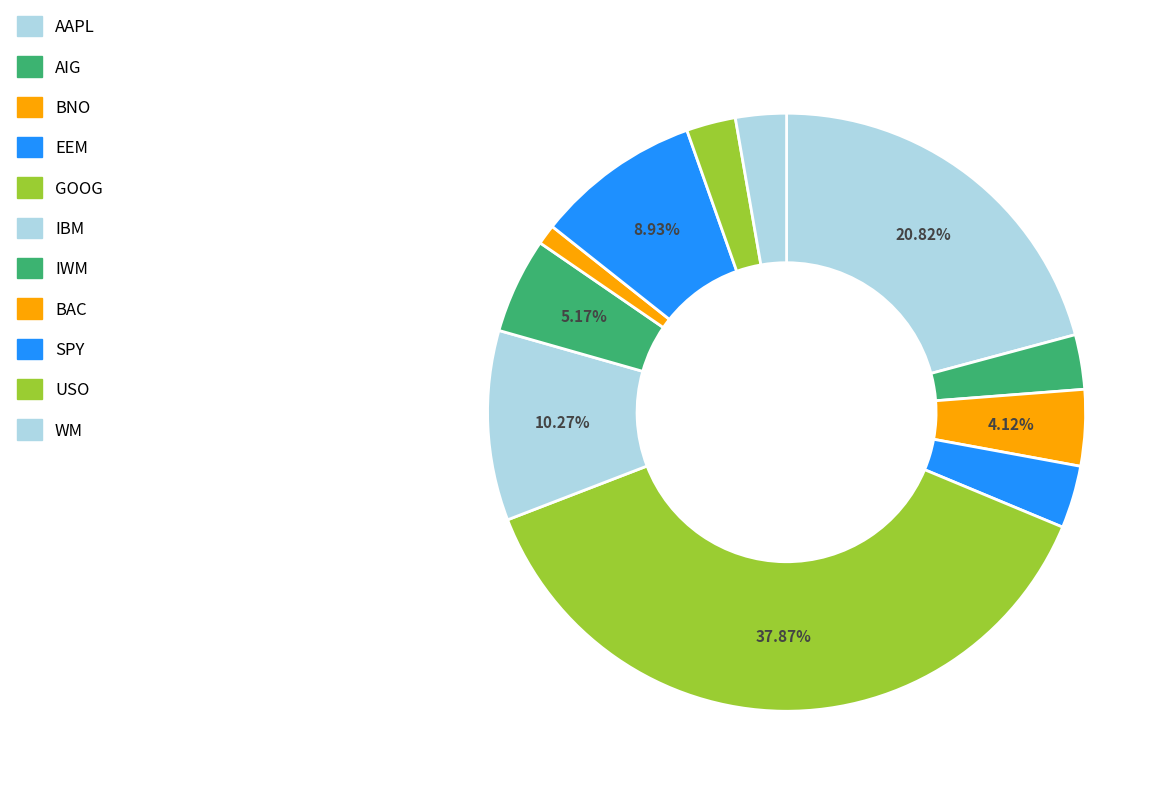

Is it true that BAC is 11% of the pie?

False